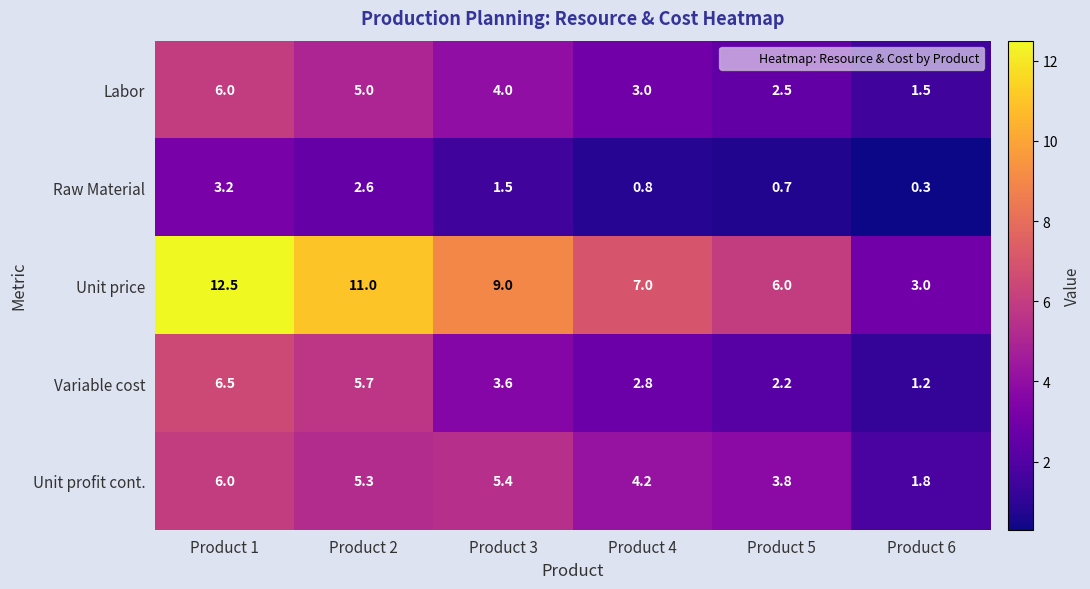

What is the total value across all series at Product 3?

23.5